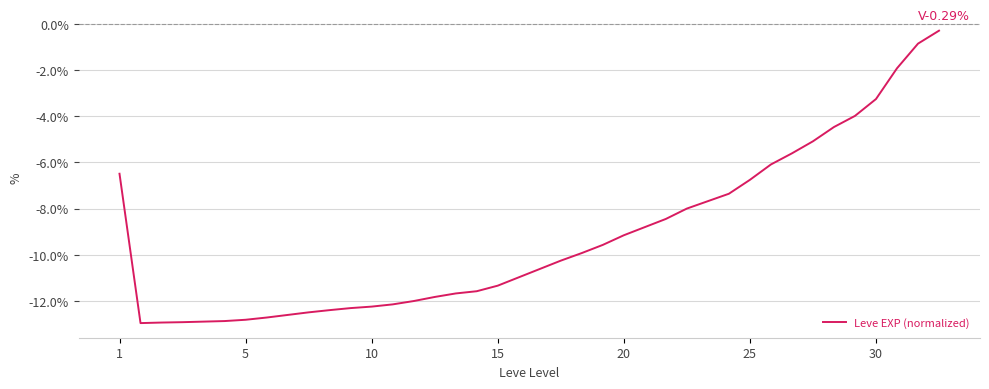

Does the chart display data point markers on the line(s)?

No